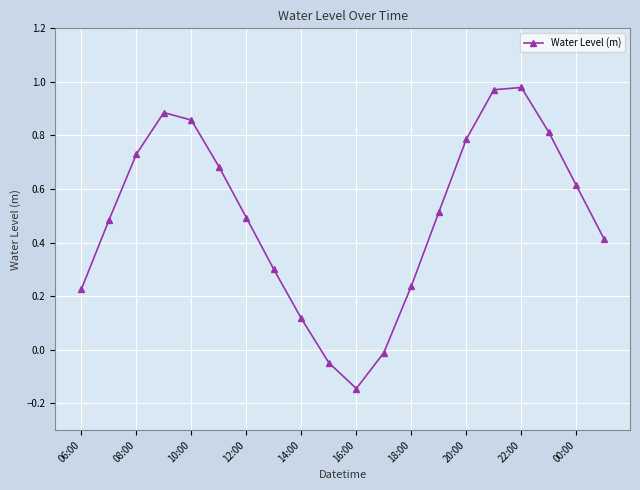

How many negative values are there?

3